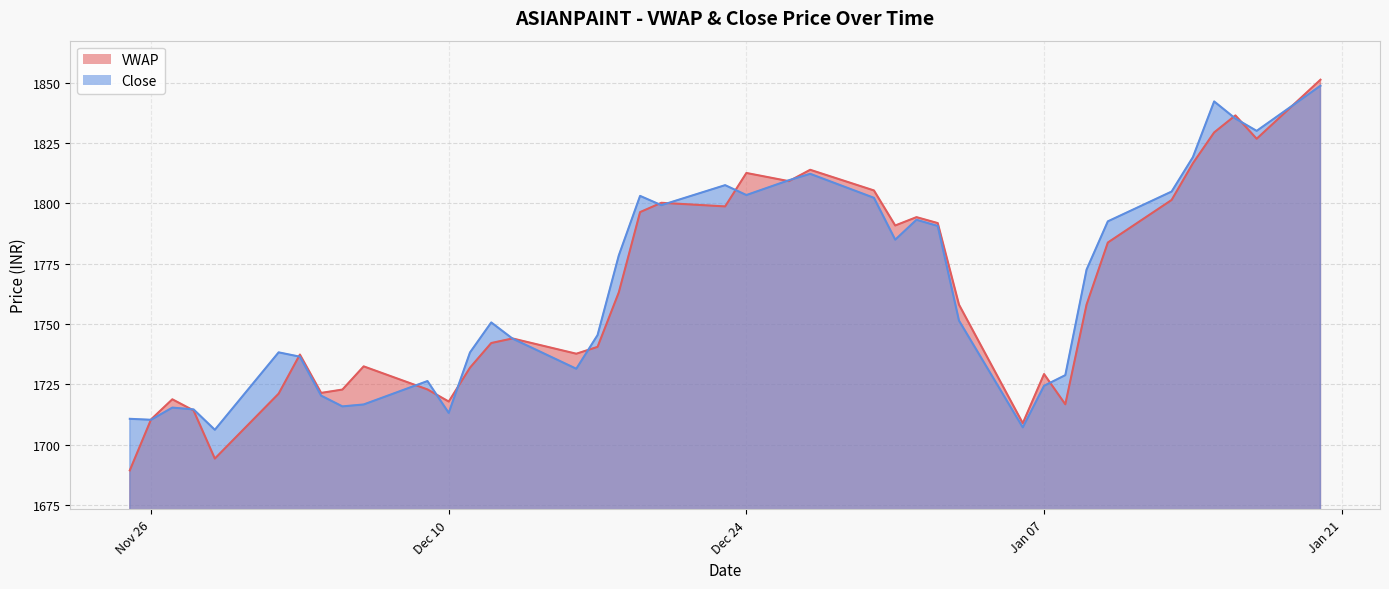

Does the chart have visible grid lines?

Yes